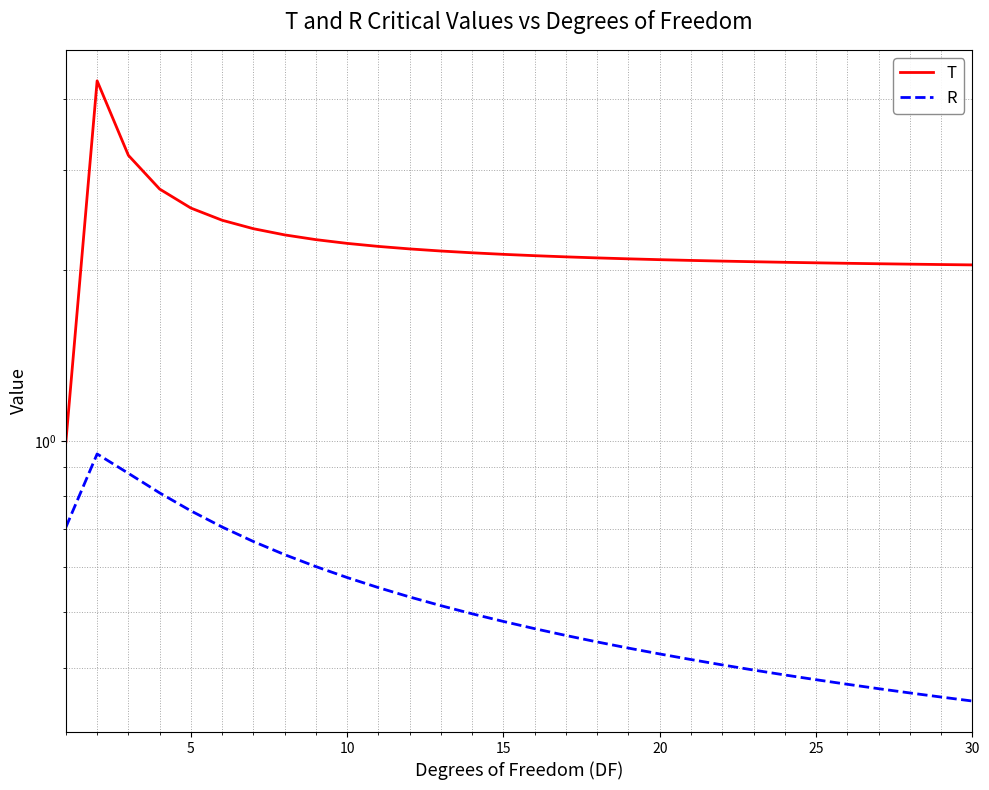

What is the difference between the maximum and second lowest values in the T series?

2.3